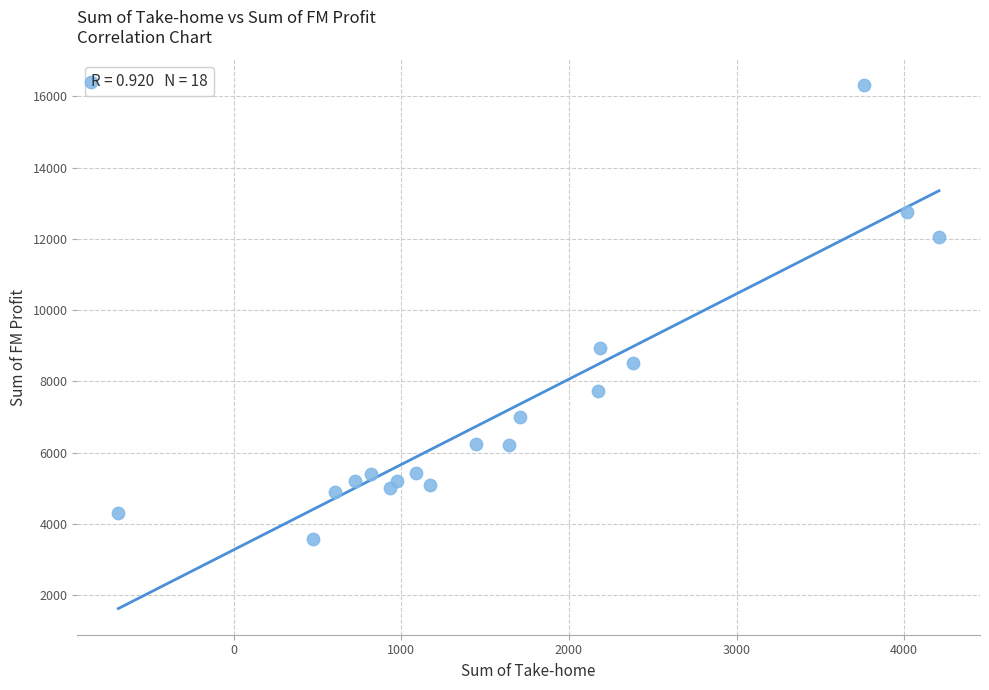

What Y value in the scatter plot is closest to 9937?

8942.9